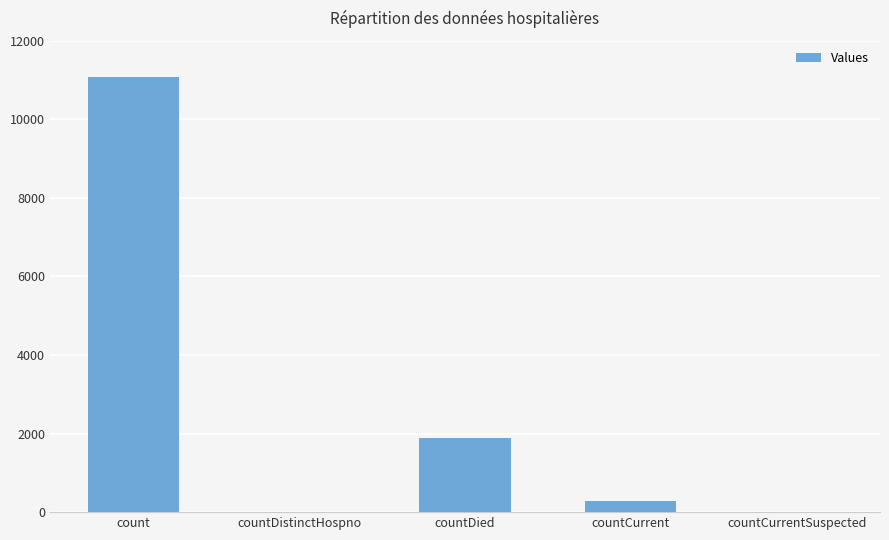

What is the ratio of the value at count to the value at countCurrent?

37.5